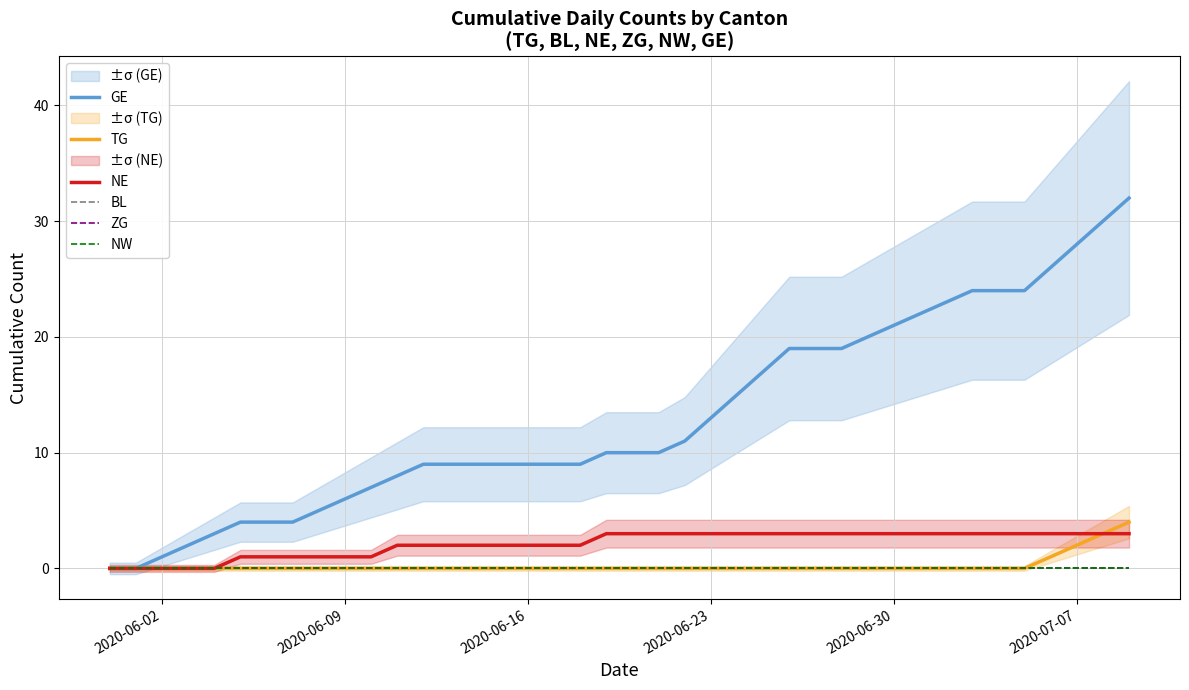

True or false: NE and ZG cross at least once.

False